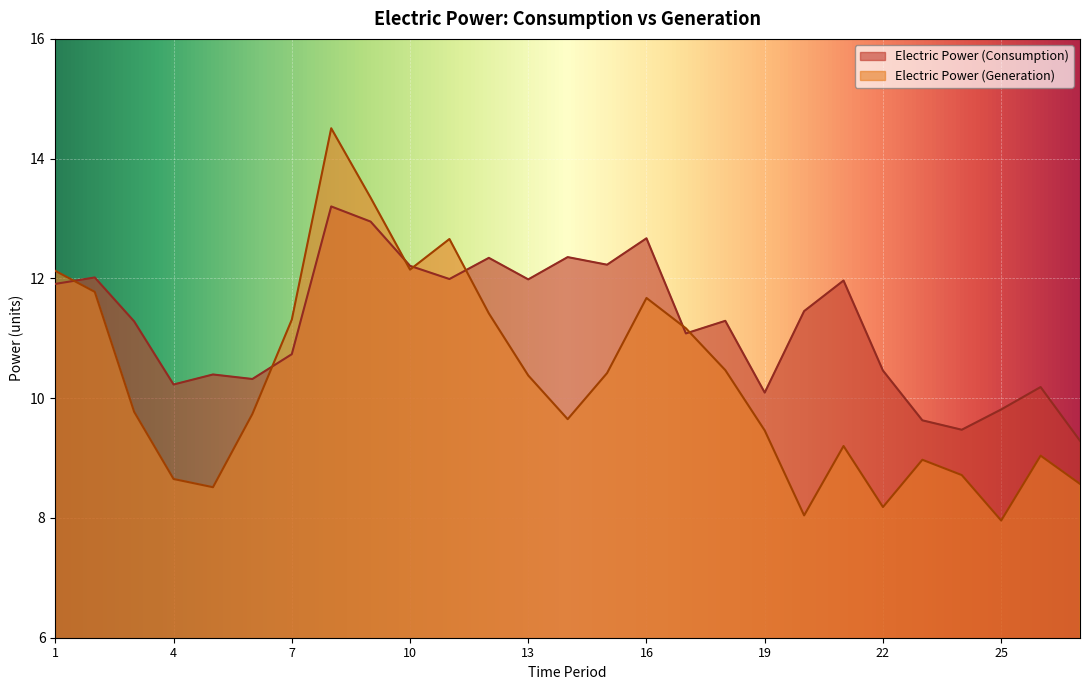

At 3, list the series in order from largest to smallest.

Electric Power (Consumption), Electric Power (Generation)